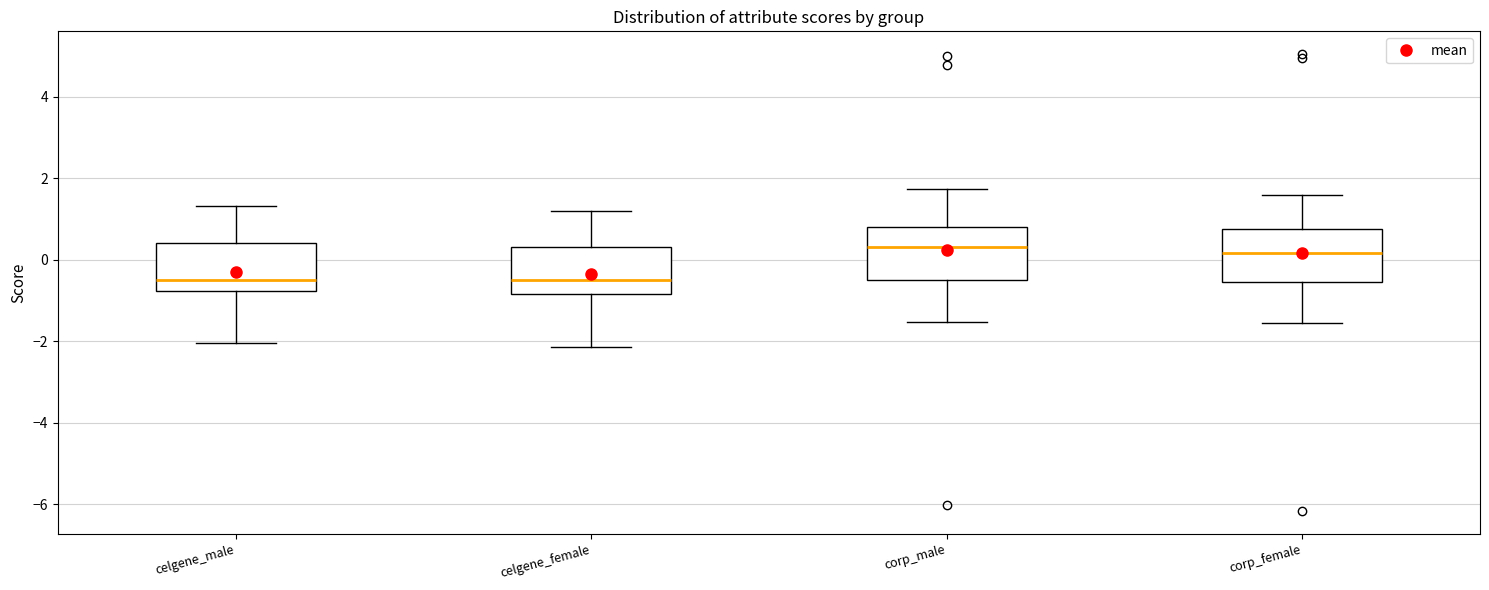

Reading left to right, transcribe this box plot: for each box, give where its median line is, the range the box spans, and where its two whiskers end, as read against the y-axis. The values are not printed on the chart, so give them approximately, as read against the axis.

celgene_male: median -0.4, box -0.8 to 0.4, whiskers -2.0 to 1.4
celgene_female: median -0.4, box -0.8 to 0.4, whiskers -2.2 to 1.2
corp_male: median 0.4, box -0.4 to 0.8, whiskers -1.6 to 1.8
corp_female: median 0.2, box -0.6 to 0.8, whiskers -1.6 to 1.6